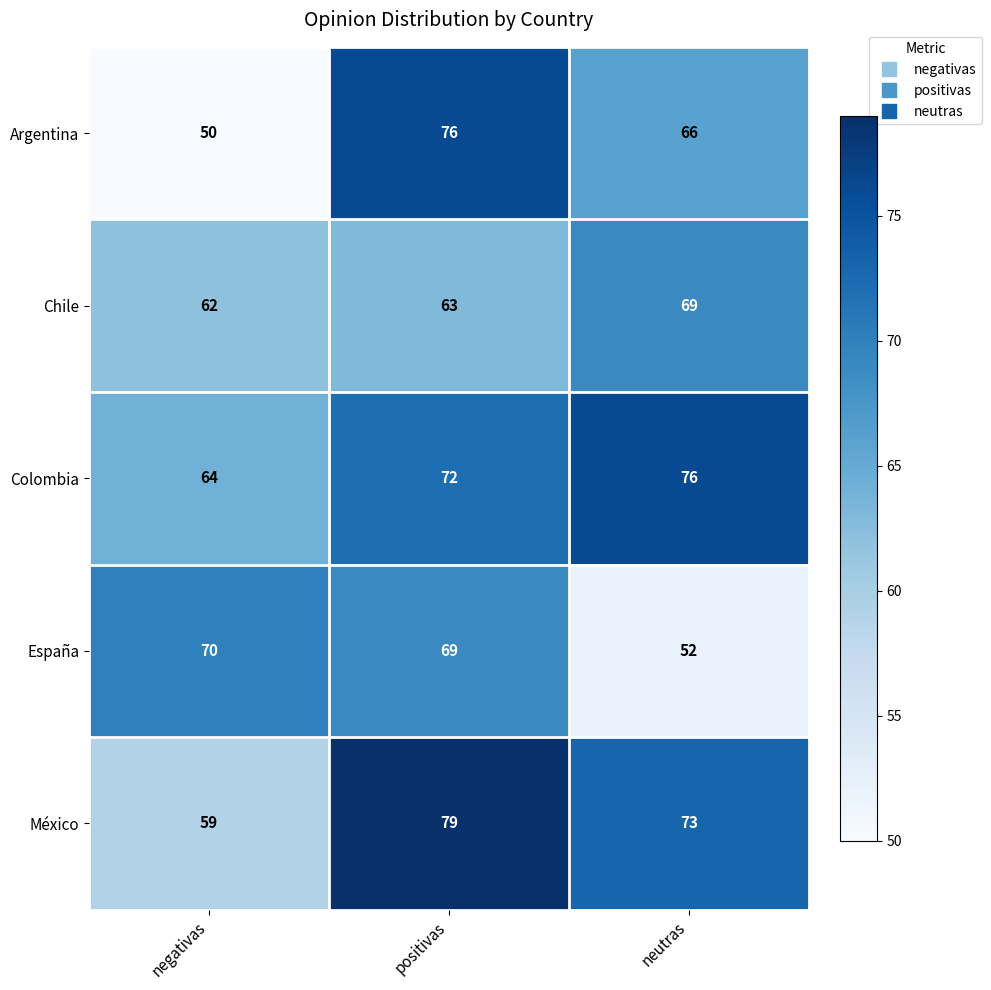

What value does the Chile series have at positivas?

63